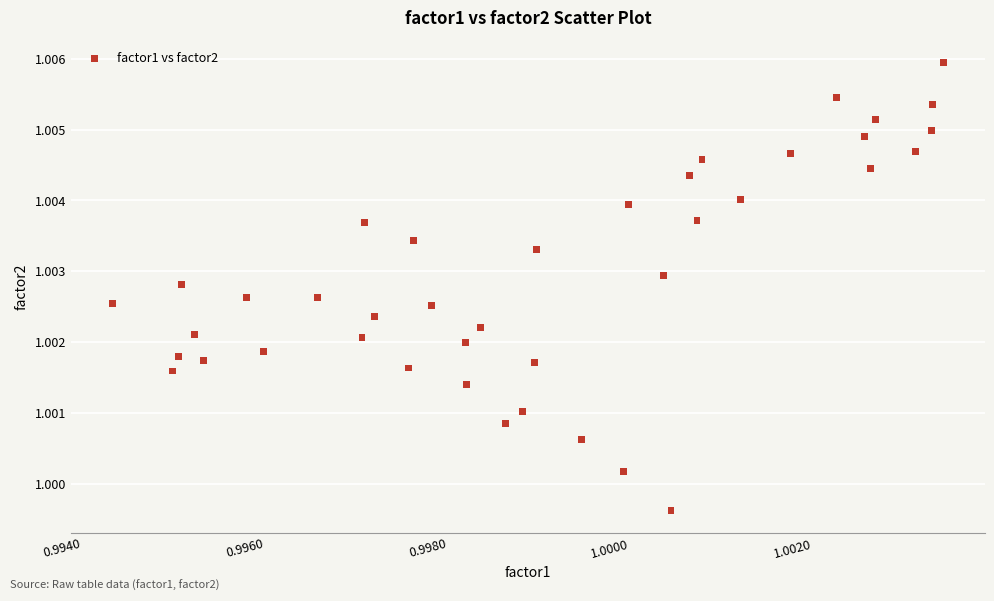

Count the number of points in this scatter plot.

40